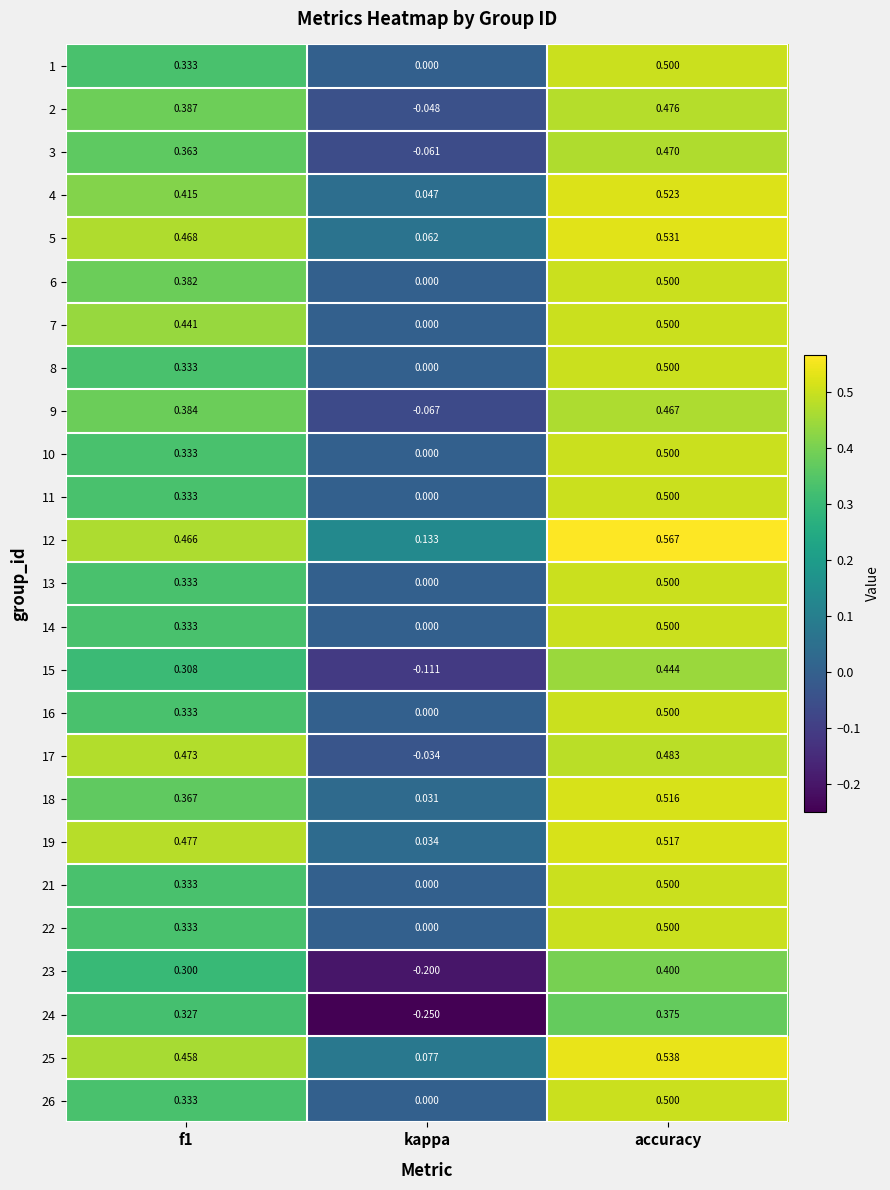

At which label does 6 reach its peak?

accuracy